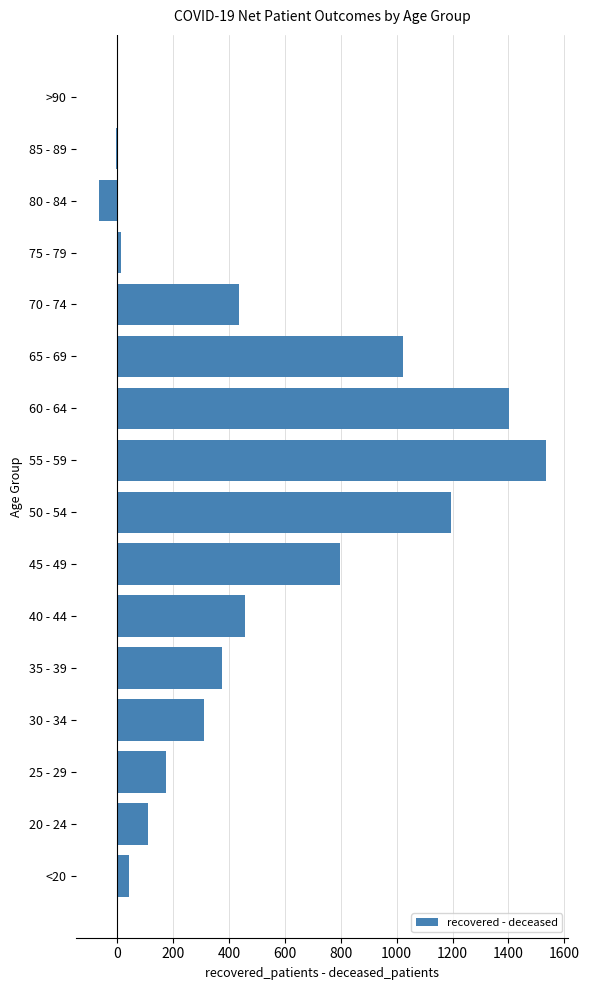

Count the number of categories in the chart.

16